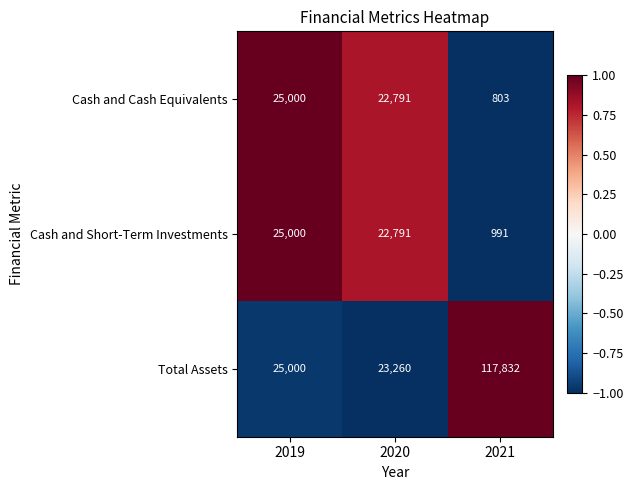

The value of Total Assets at 2021 is 48933. True or false?

False